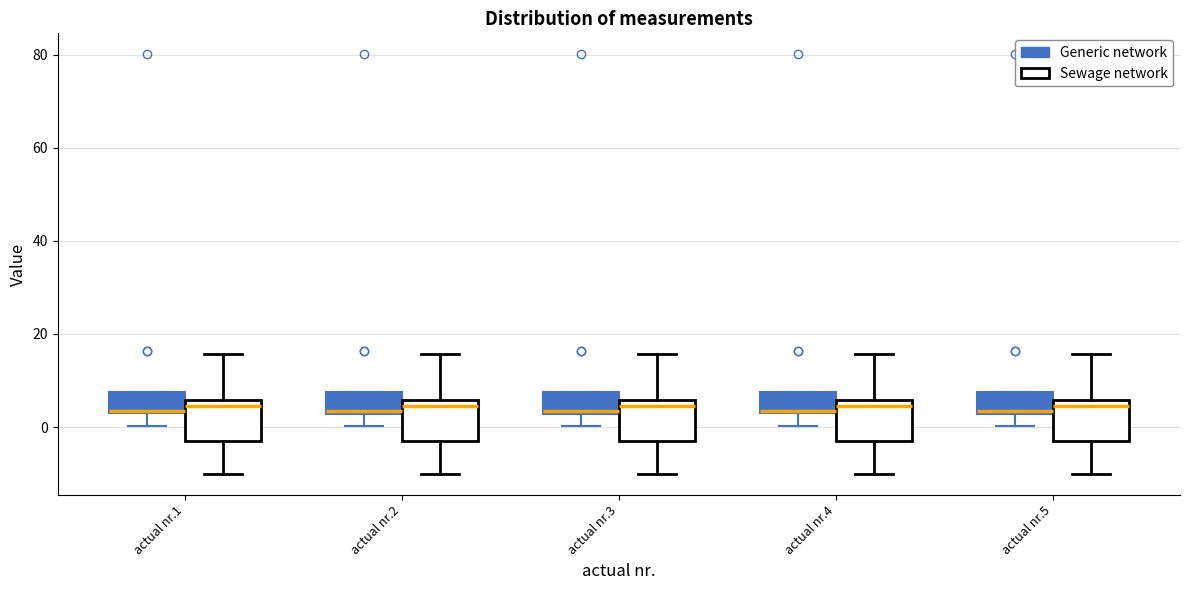

Reading left to right, read every box against the y-axis: the position of its median line, the range the box covers, and the ends of its whiskers. The values are not printed on the chart, so give them approximately, as read against the axis.

actual nr.1 (Generic network): median 4, box 2 to 8, whiskers 0 to 8
actual nr.1 (Sewage network): median 4, box -2 to 6, whiskers -10 to 16
actual nr.2 (Generic network): median 4, box 2 to 8, whiskers 0 to 8
actual nr.2 (Sewage network): median 4, box -4 to 6, whiskers -10 to 16
actual nr.3 (Generic network): median 4, box 2 to 8, whiskers 0 to 8
actual nr.3 (Sewage network): median 4, box -4 to 6, whiskers -10 to 16
actual nr.4 (Generic network): median 4, box 2 to 8, whiskers 0 to 8
actual nr.4 (Sewage network): median 4, box -2 to 6, whiskers -10 to 16
actual nr.5 (Generic network): median 4, box 2 to 8, whiskers 0 to 8
actual nr.5 (Sewage network): median 4, box -2 to 6, whiskers -10 to 16